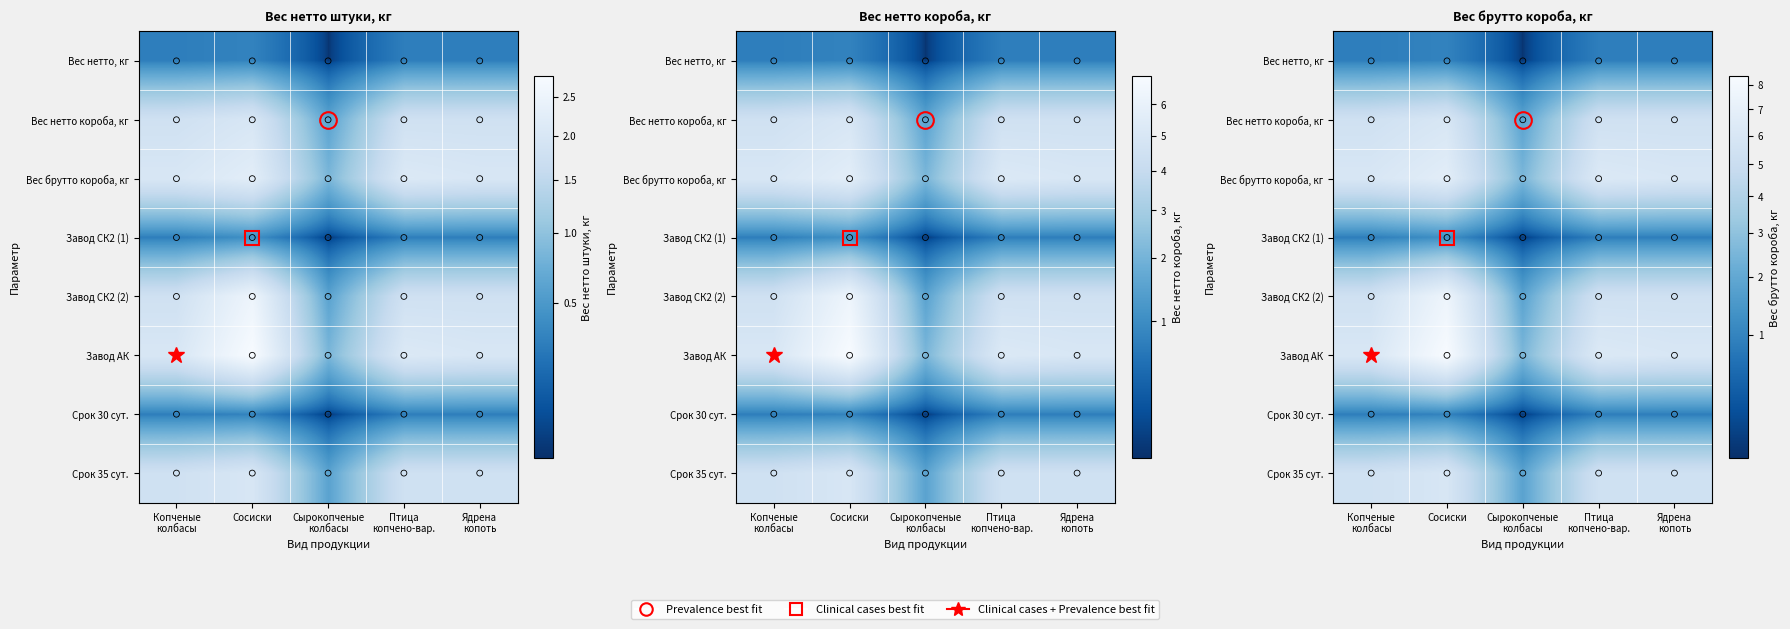

The value of Завод СК2 (1) at Копченые колбасы is 0.9. True or false?

True